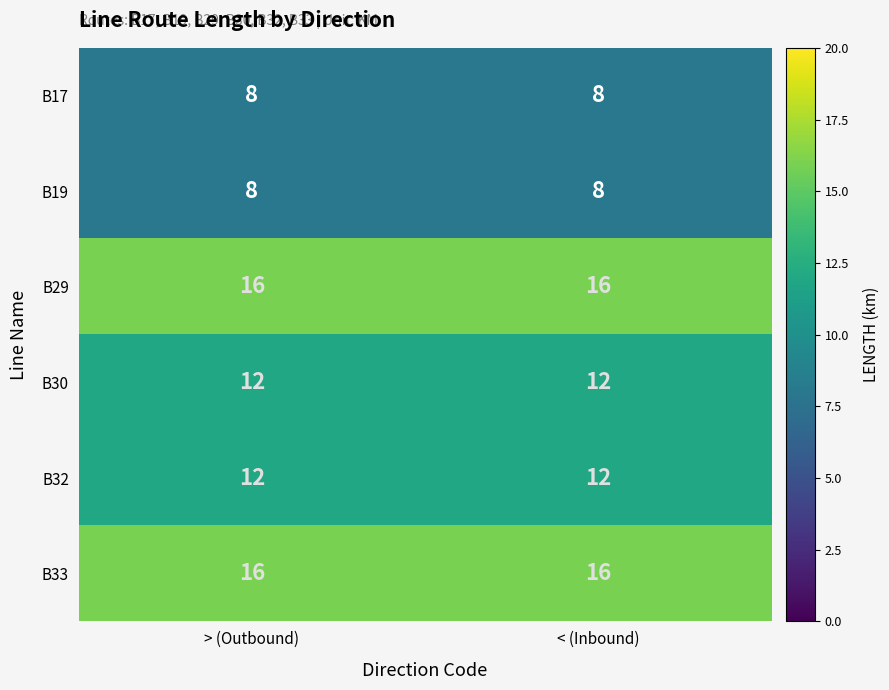

What is the spread (max minus min) of values at < (Inbound)?

8